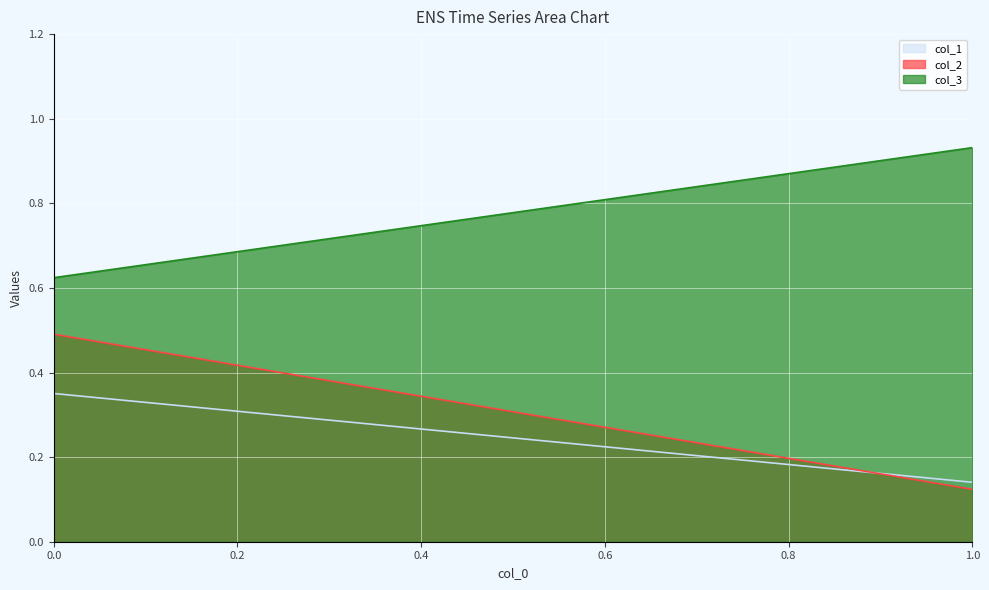

What is the maximum value shown in the chart?

0.9